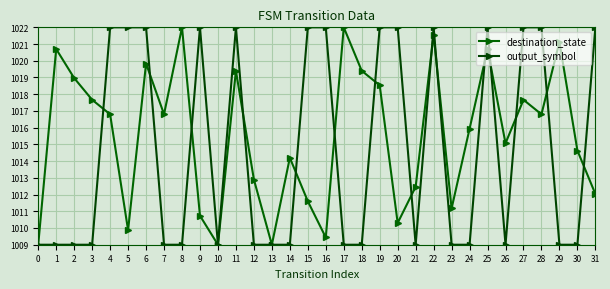

Rank the series by their average value, from highest to lowest.

destination_state, output_symbol